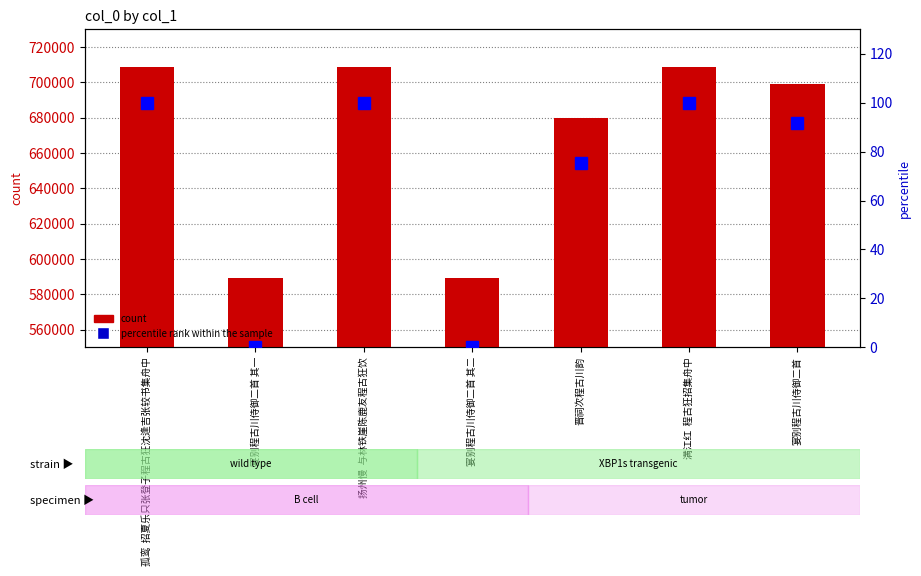

At which label does count first exceed 699216?

孤鸾  招夏乐只张登子程古狂沈逢吉张较书集舟中